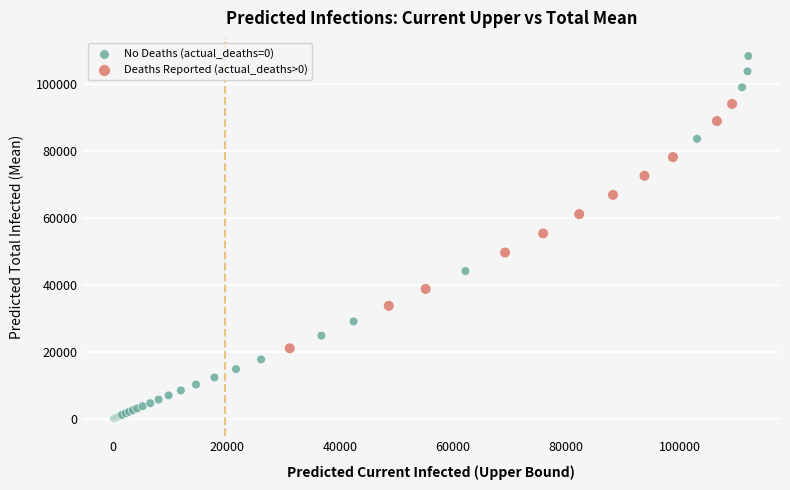

Which series reaches the maximum Y coordinate?

No Deaths (actual_deaths=0)